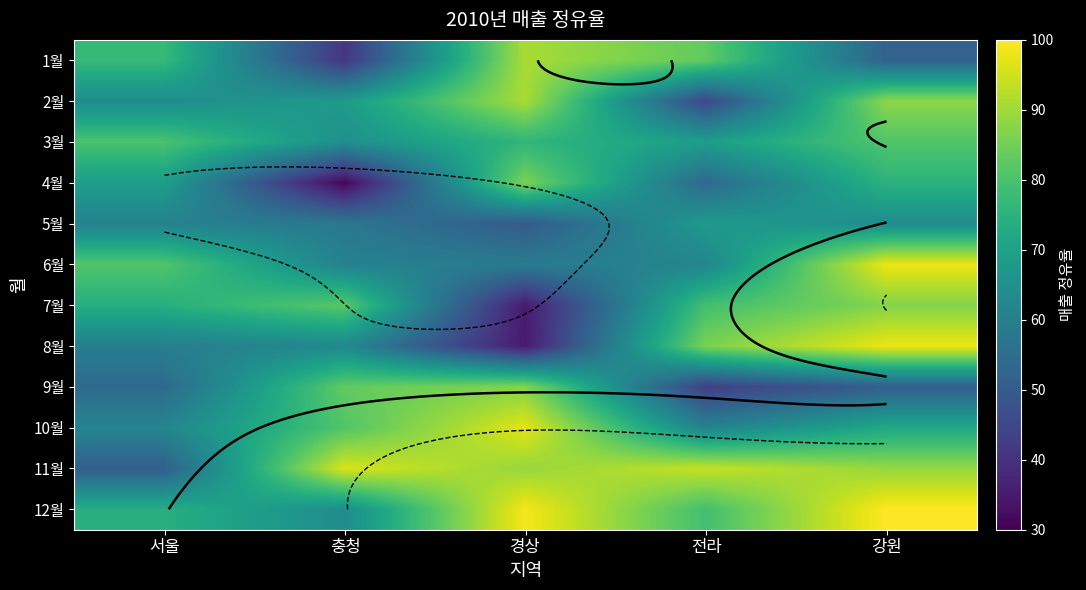

What is the sum of the 12월 values at 서울 and 강원?

174